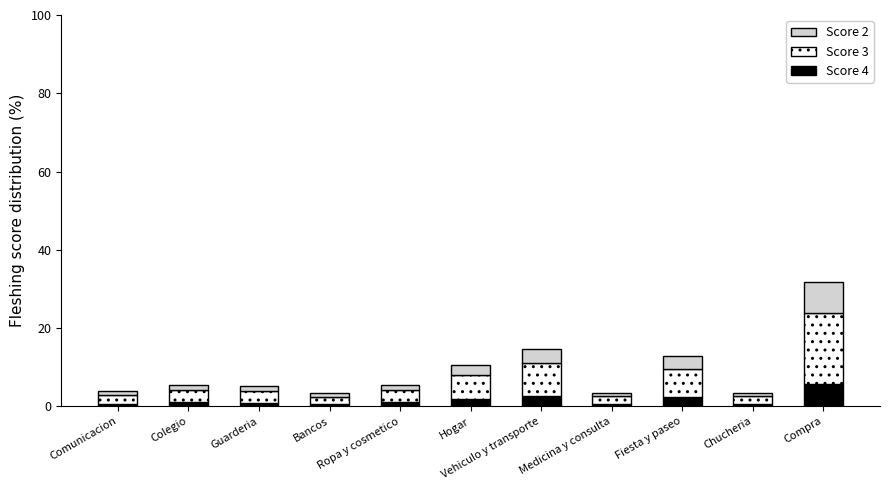

What is the difference between the maximum and minimum values in the Score 4 series?

5.1